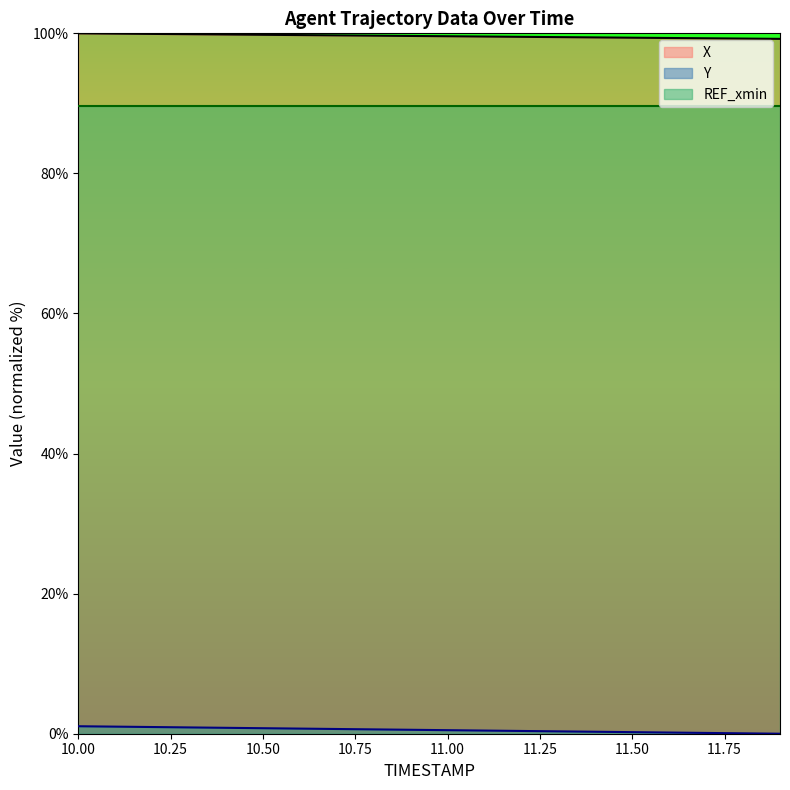

Does the chart have visible grid lines?

No